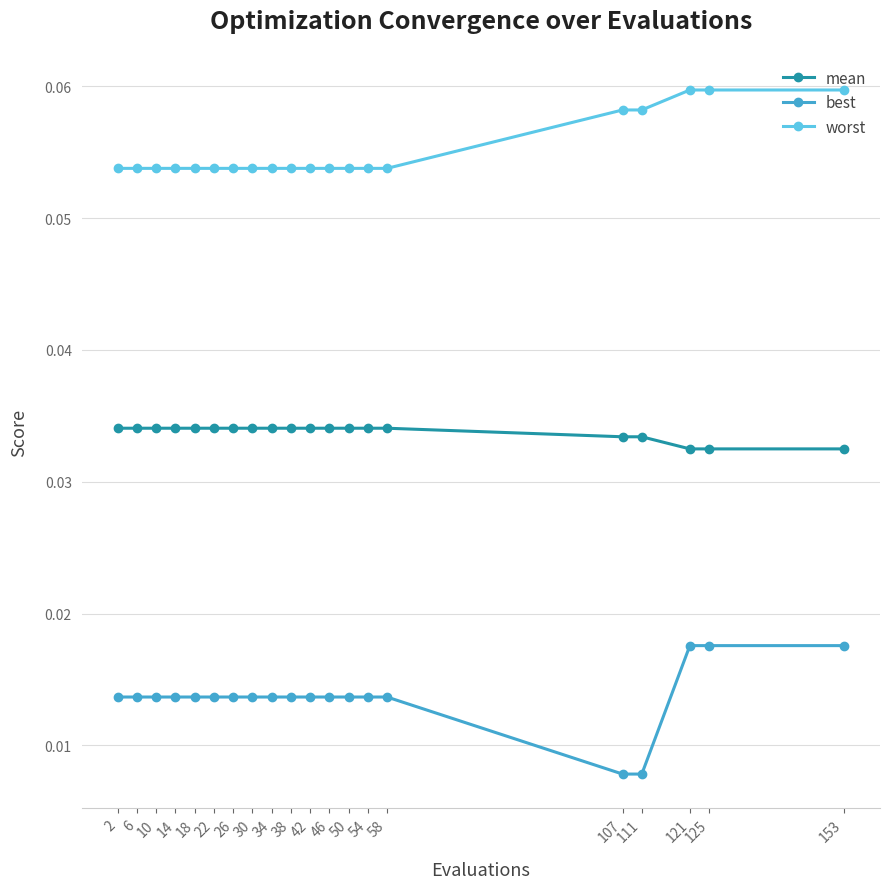

Which series has the largest range (max minus min)?

best